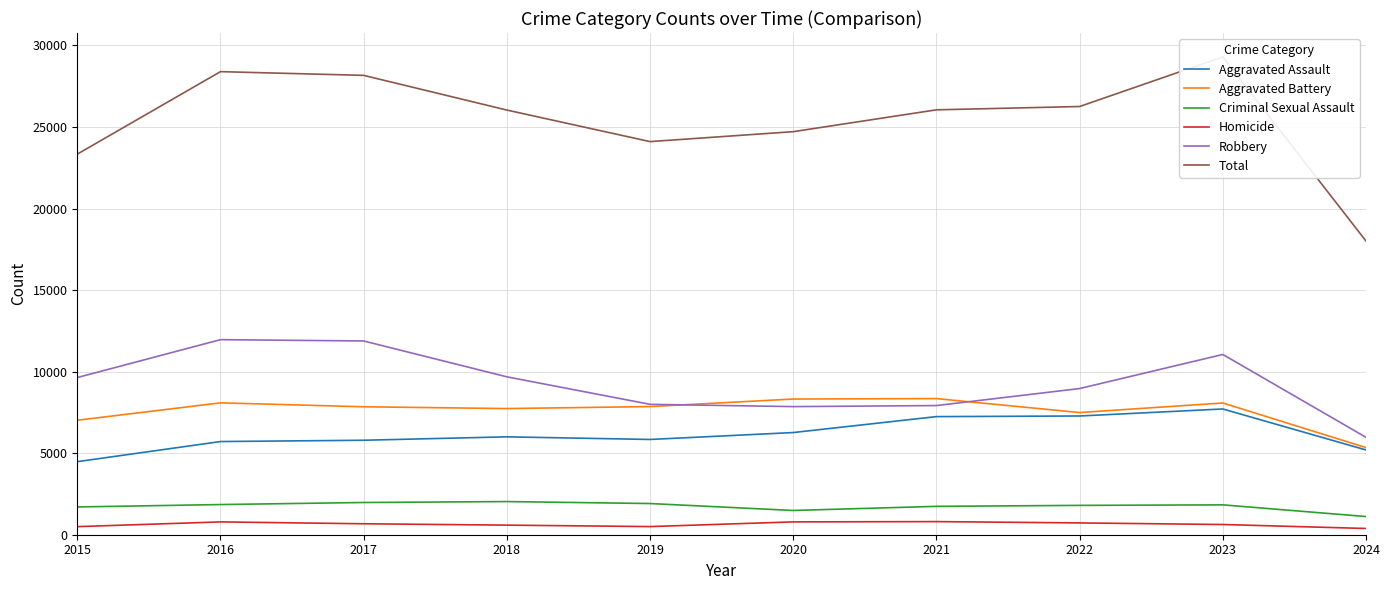

Reading left to right, list all the values displayed in this chart.

Aggravated Assault: 4480	5713	5793	6002	5841	6265	7242	7280	7710	5197
Aggravated Battery: 7019	8086	7845	7735	7858	8320	8347	7491	8078	5340
Criminal Sexual Assault: 1703	1850	1976	2033	1912	1487	1740	1799	1831	1115
Homicide: 496	786	672	588	499	787	804	724	626	383
Robbery: 9638	11960	11880	9681	7995	7855	7920	8963	11053	5972
Total: 23336	28395	28166	26039	24105	24714	26053	26257	29298	18007